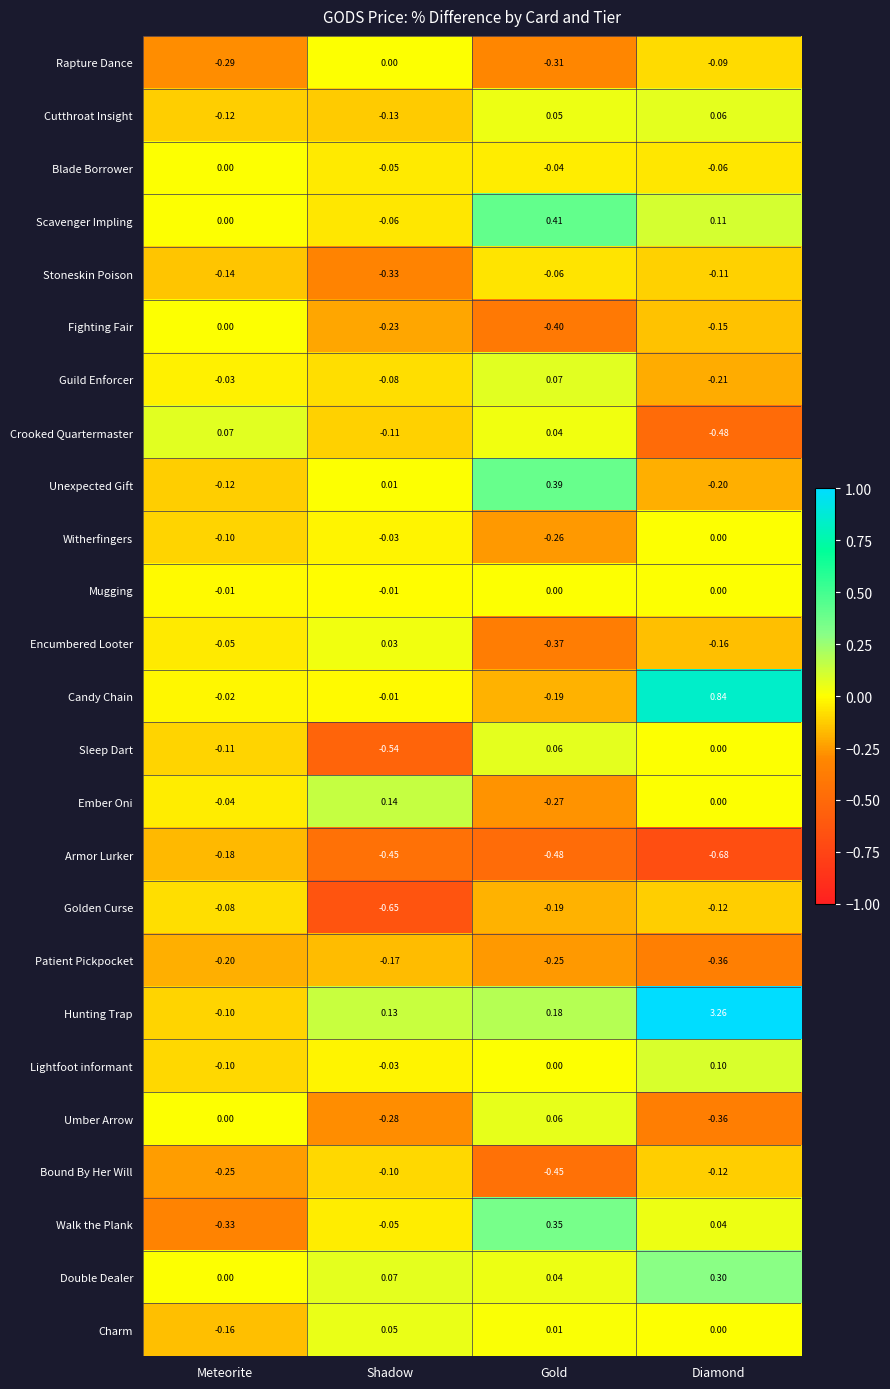

What is the spread (max minus min) of values at Gold?

0.9